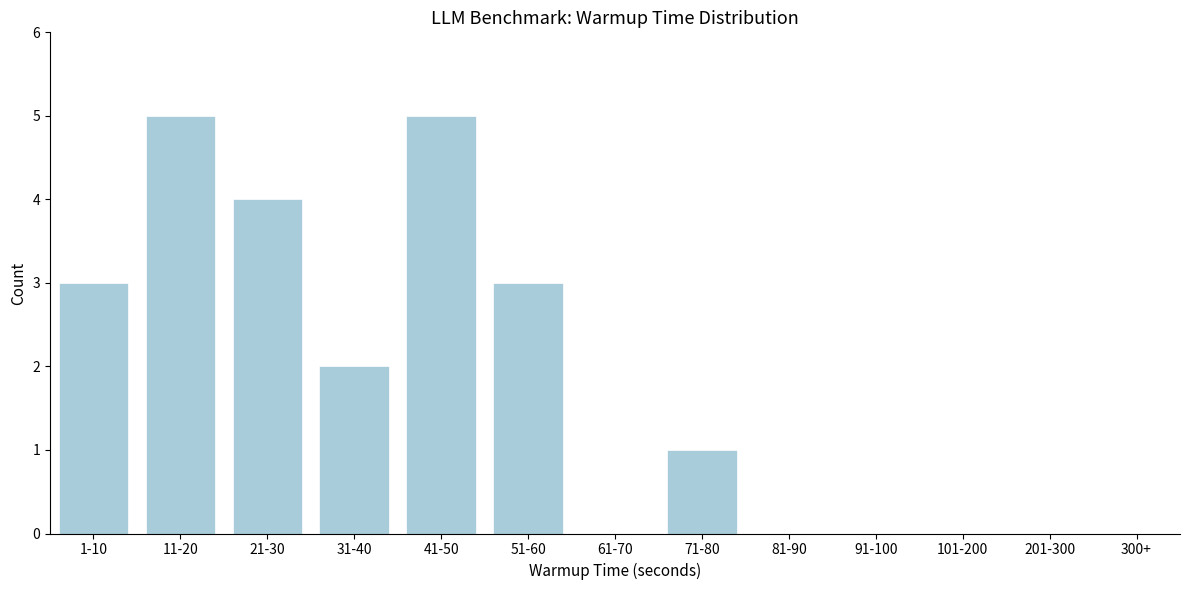

Reading left to right, what are all the values shown in this chart?

1-10=3	11-20=5	21-30=4	31-40=2	41-50=5	51-60=3	61-70=0	71-80=1	81-90=0	91-100=0	101-200=0	201-300=0	300+=0